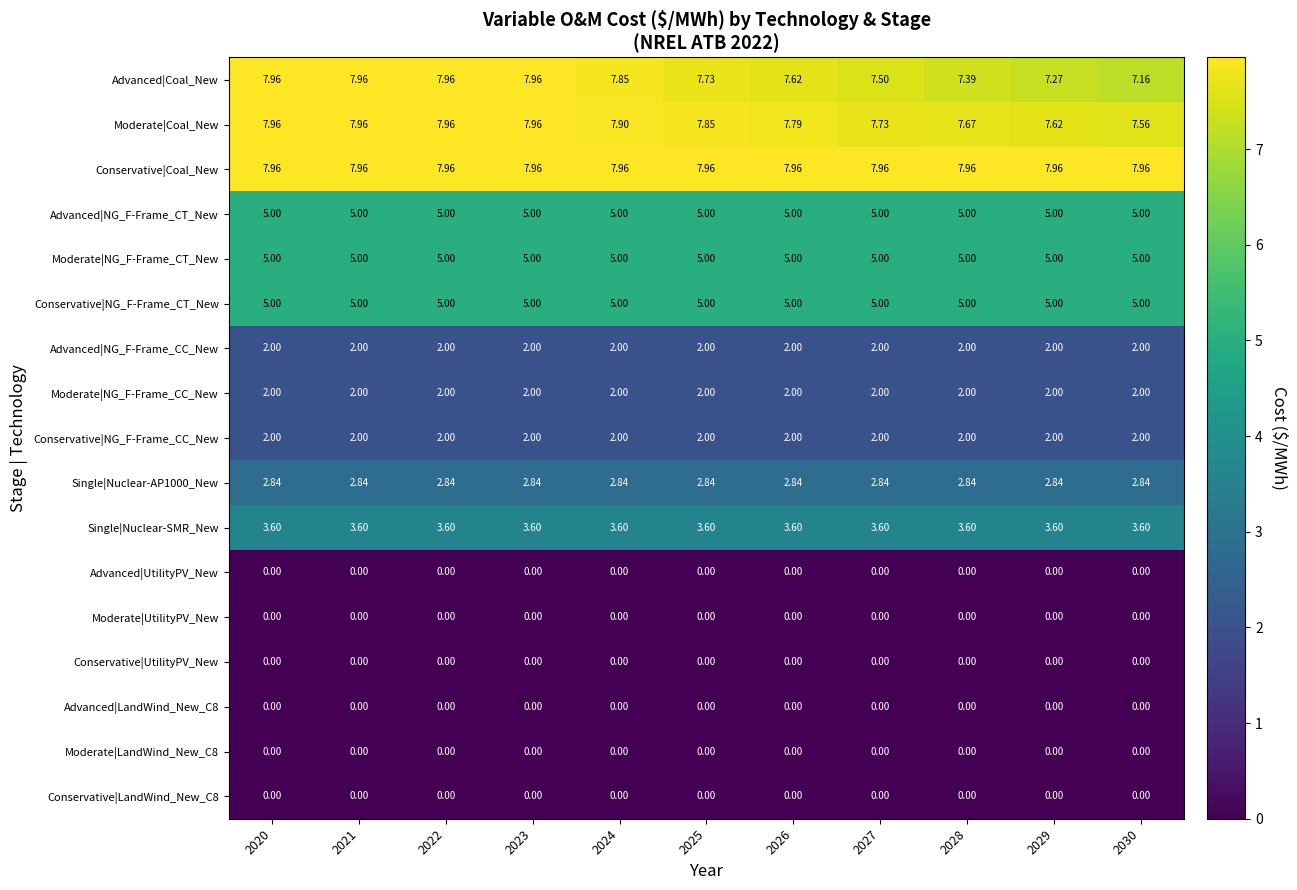

Which series has the largest total across all categories?

Conservative|Coal_New